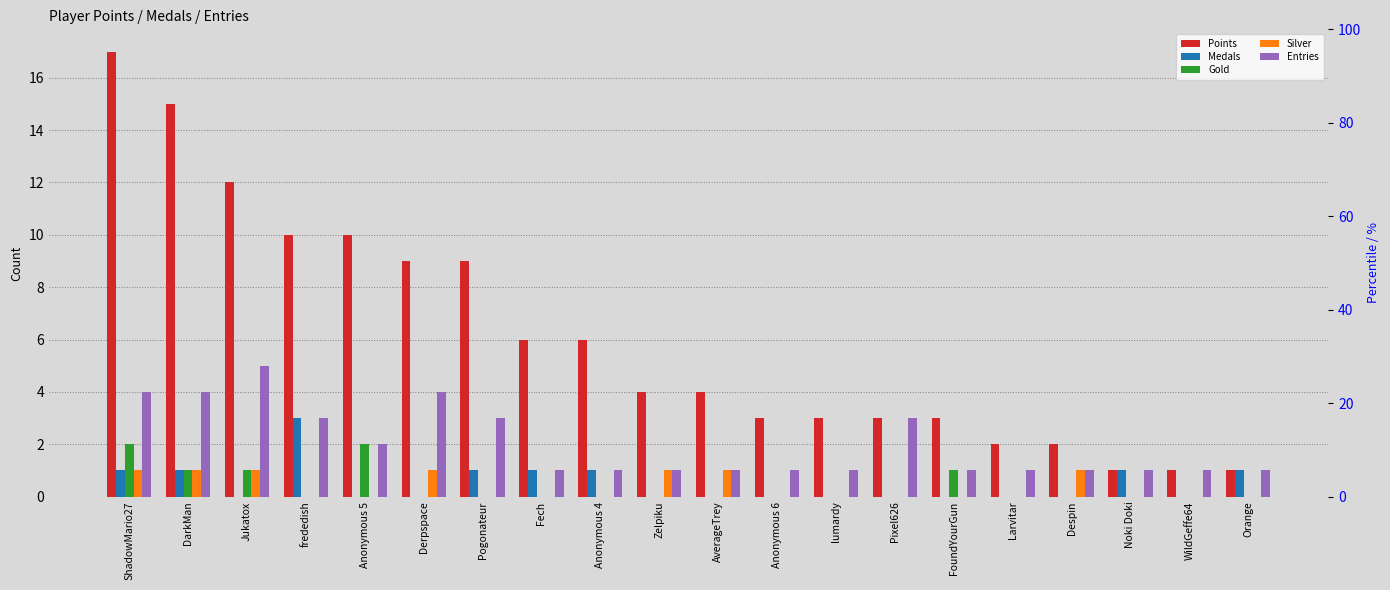

Is it true that Entries equals 1 at Anonymous 5?

False